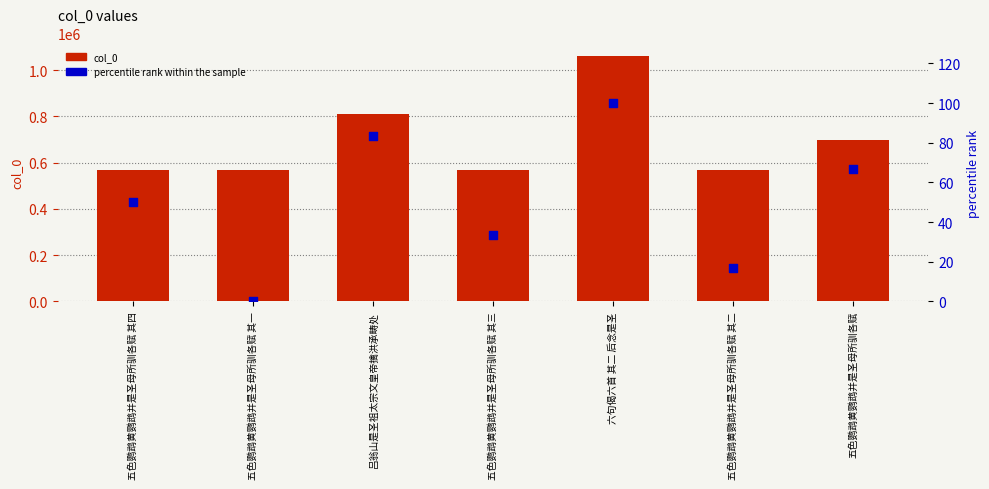

What are all the series names shown in the legend?

col_0, percentile rank within the sample